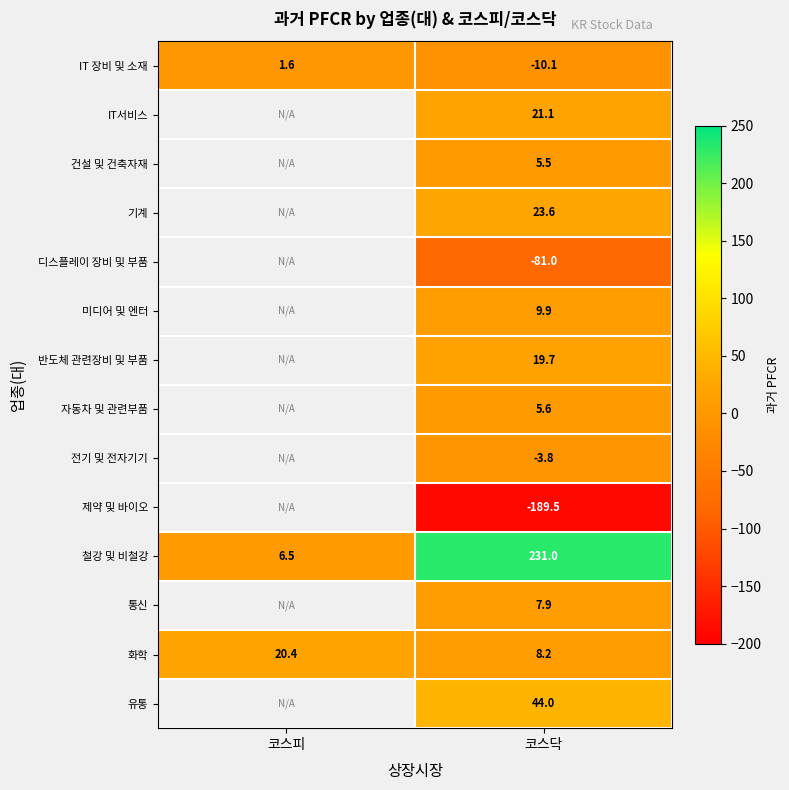

Where is 철강 및 비철강 nearest to the value 118?

코스피